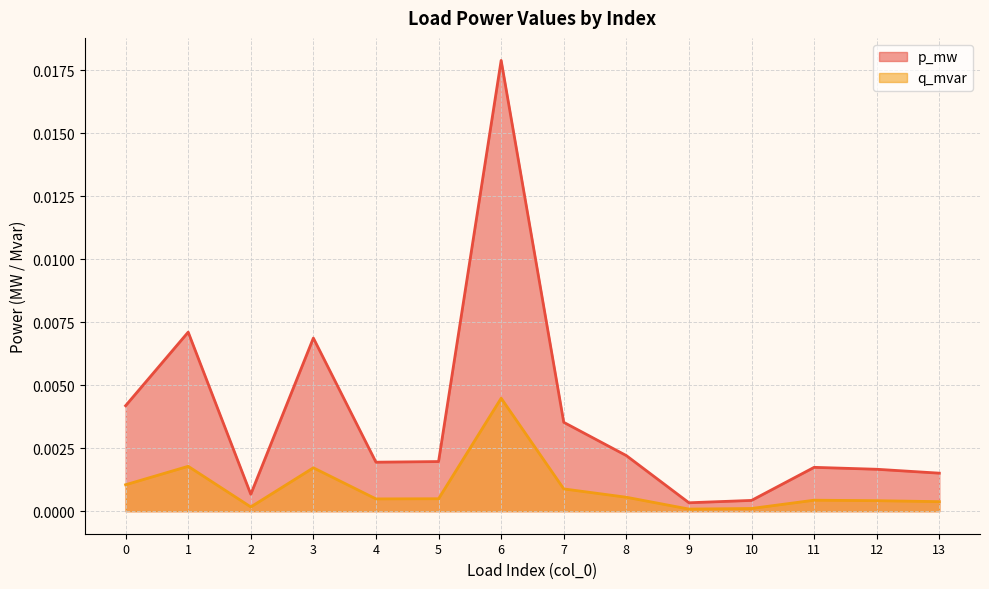

True or false: p_mw and q_mvar intersect in this chart.

False